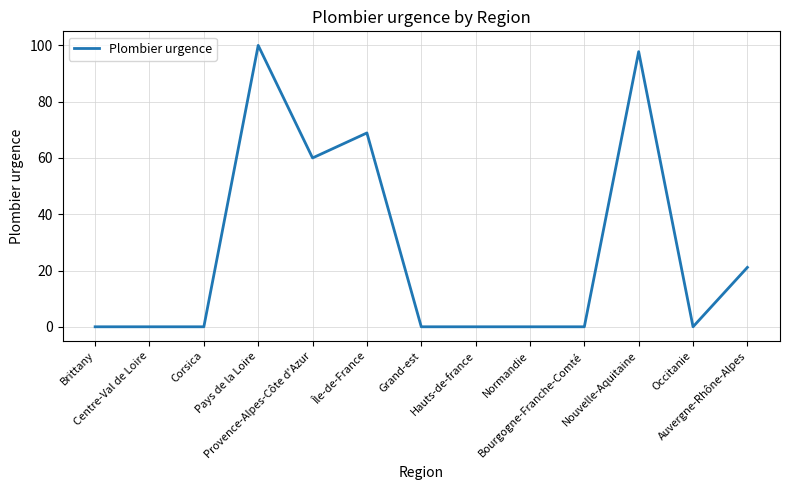

Reading left to right, what are all the values shown in this chart?

Brittany=0.0	Centre-Val de Loire=0.0	Corsica=0.0	Pays de la Loire=100.0	Provence-Alpes-Côte d'Azur=60.0	Île-de-France=68.9	Grand-est=0.0	Hauts-de-france=0.0	Normandie=0.0	Bourgogne-Franche-Comté=0.0	Nouvelle-Aquitaine=97.8	Occitanie=0.0	Auvergne-Rhône-Alpes=21.1